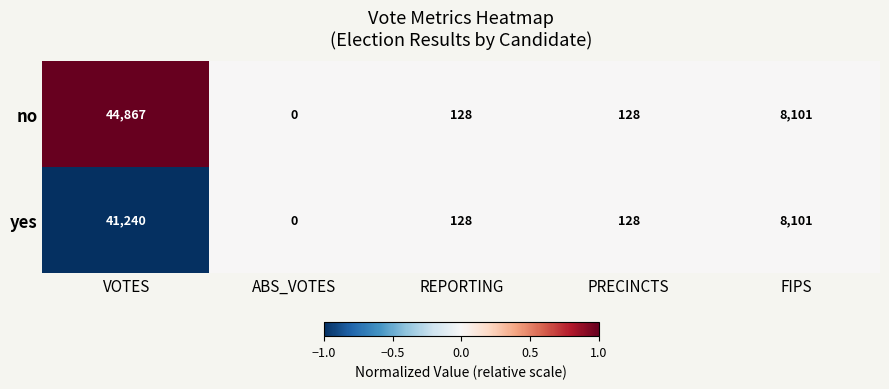

Where does the no series first go above 128?

VOTES